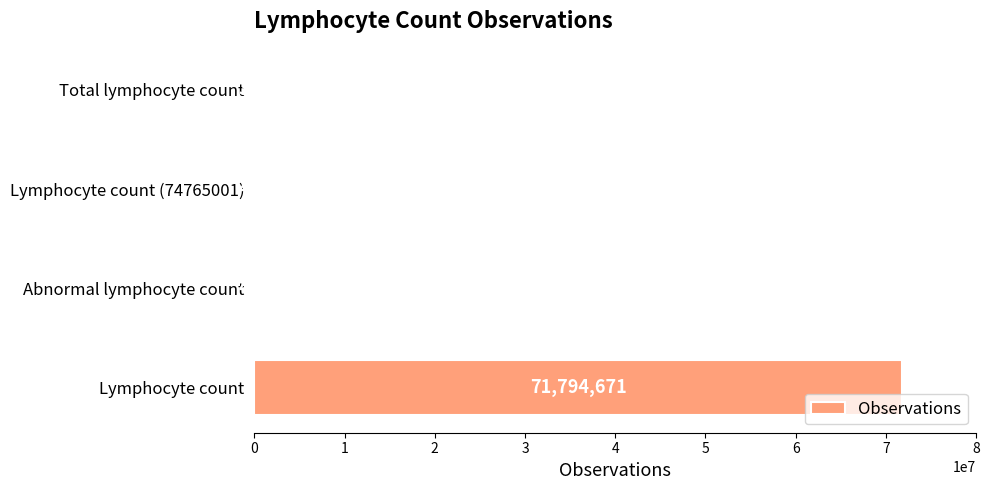

Where is the data nearest to the value 35897511?

Abnormal lymphocyte count